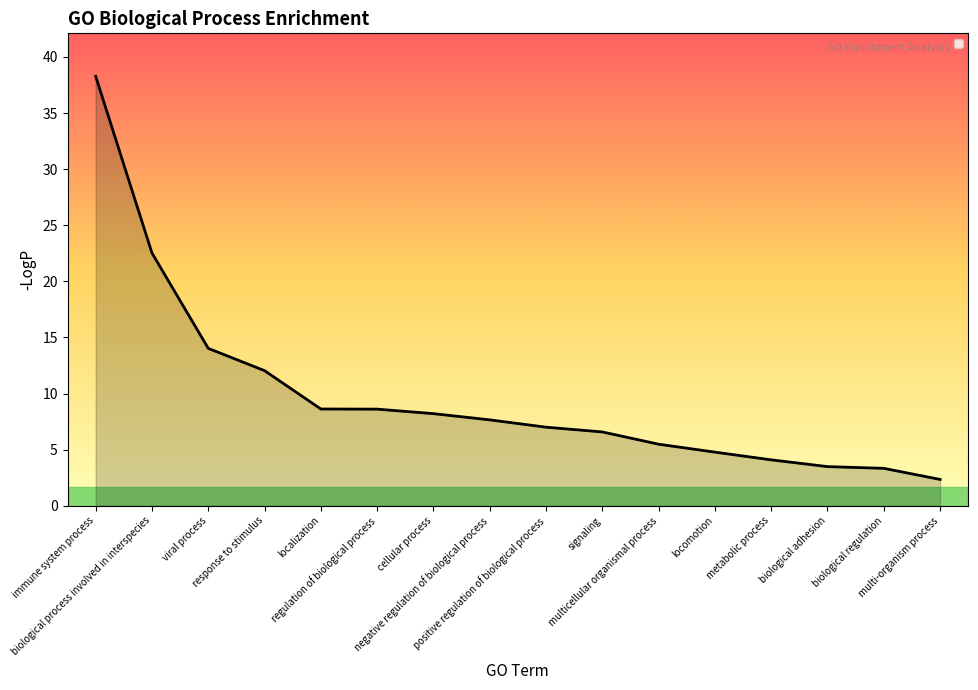

Is it true that the value at multi-organism process is 0.7?

False